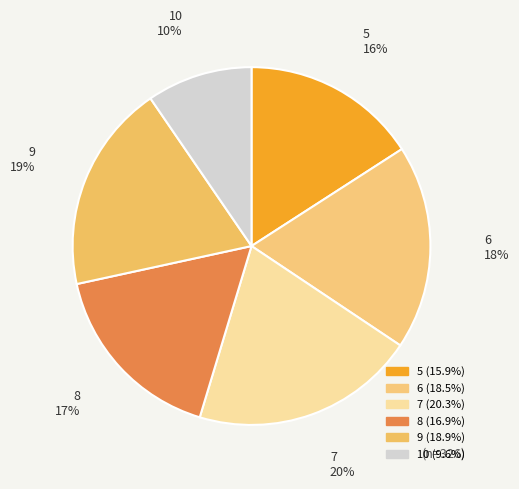

Which category has the smallest portion of the pie?

10